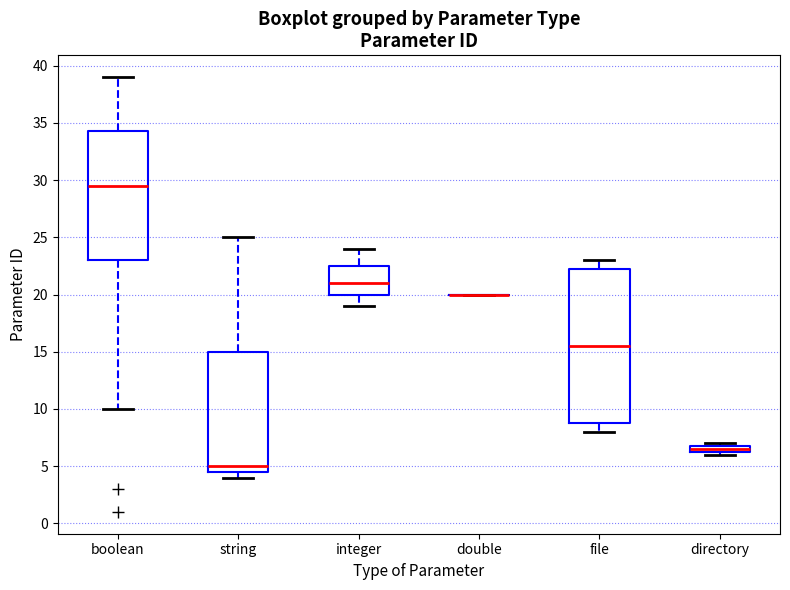

Comparing the boxes themselves (not the whiskers), which one is the tallest?

file